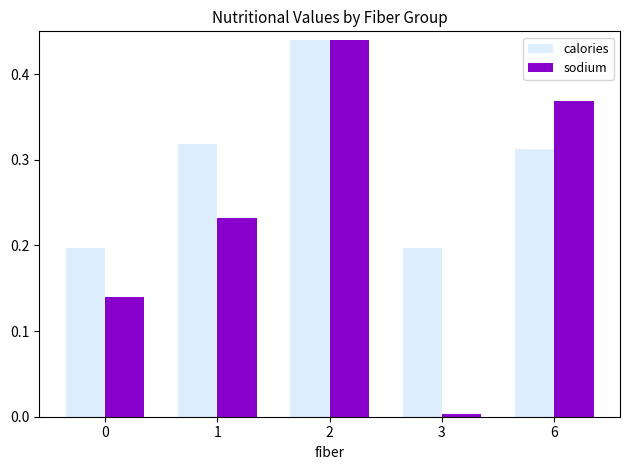

Which label corresponds to the smallest value in the chart?

3